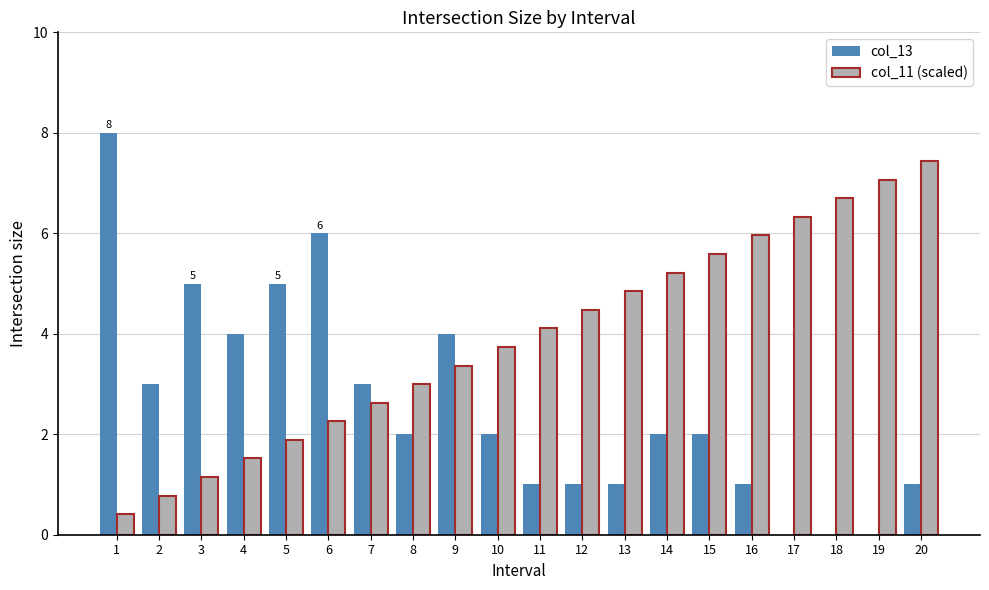

What is the approximate value of col_11 (scaled) at 18?

6.7